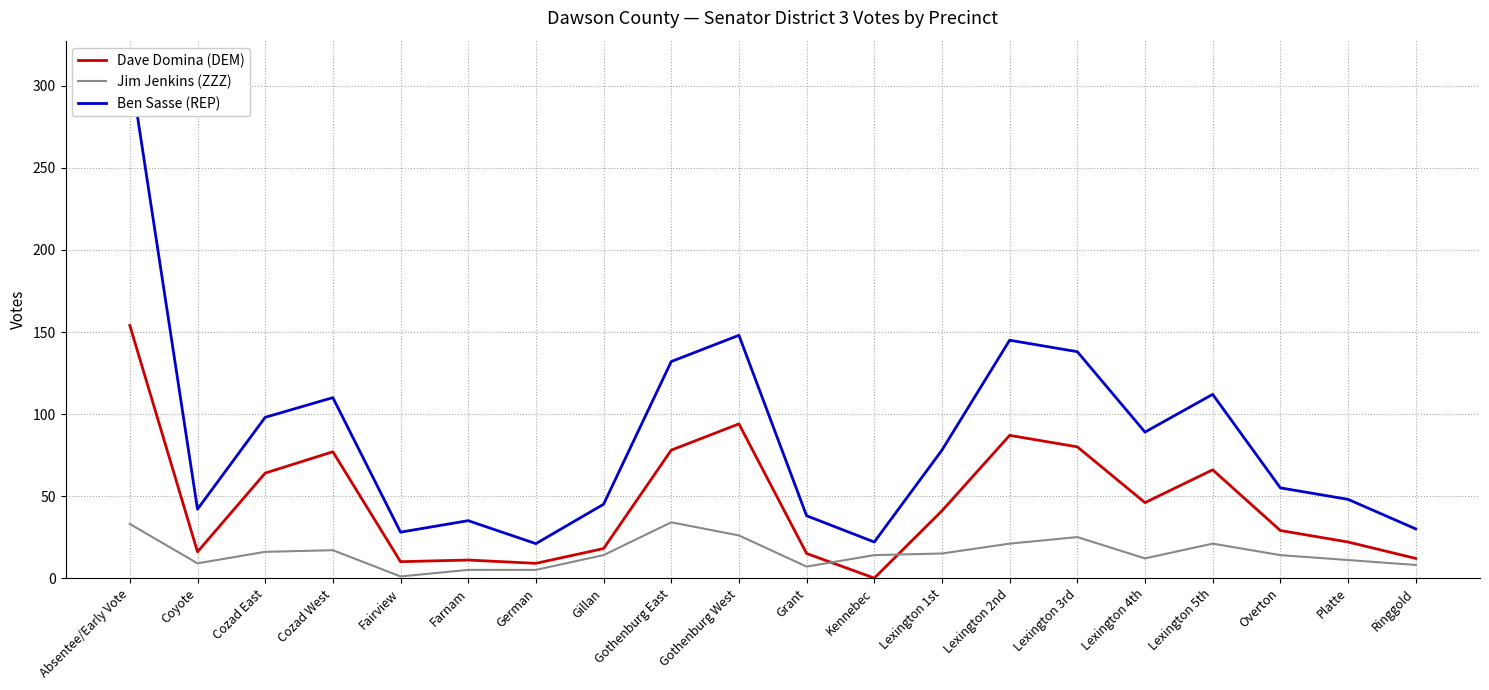

Where is Jim Jenkins (ZZZ) nearest to the value 17?

Cozad West